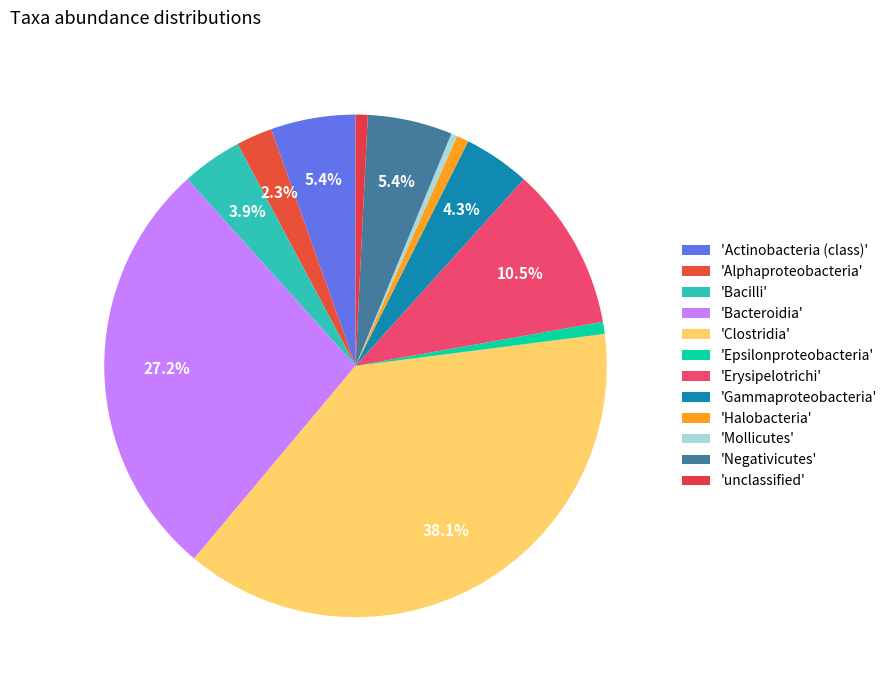

Count the number of slices in the pie.

12